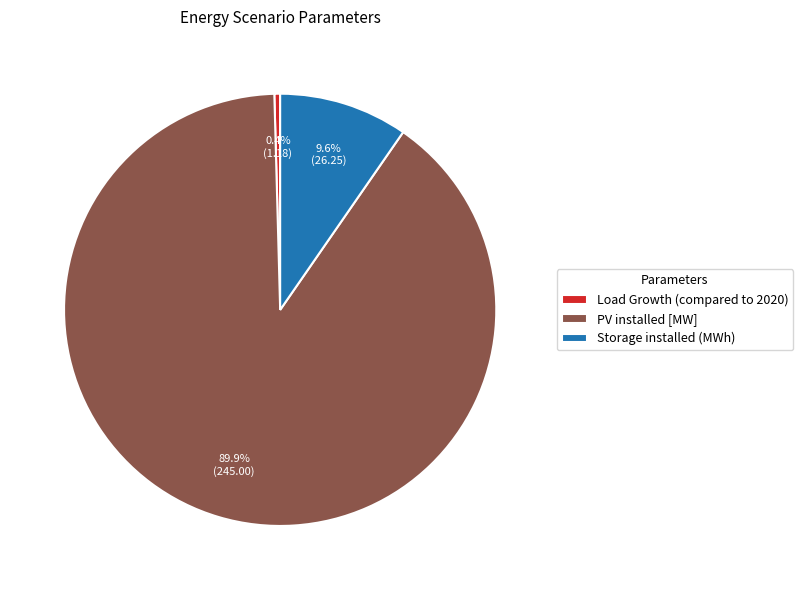

To the nearest percent, what is the average slice percentage?

33%